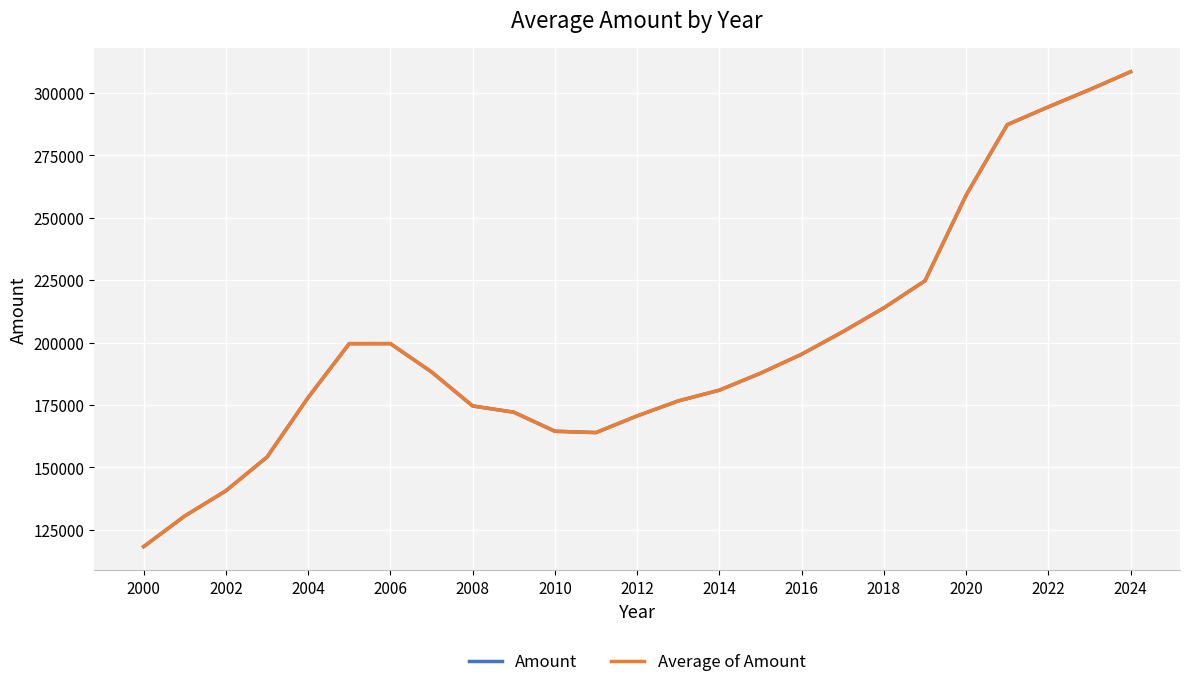

Does the chart display data point markers on the line(s)?

No